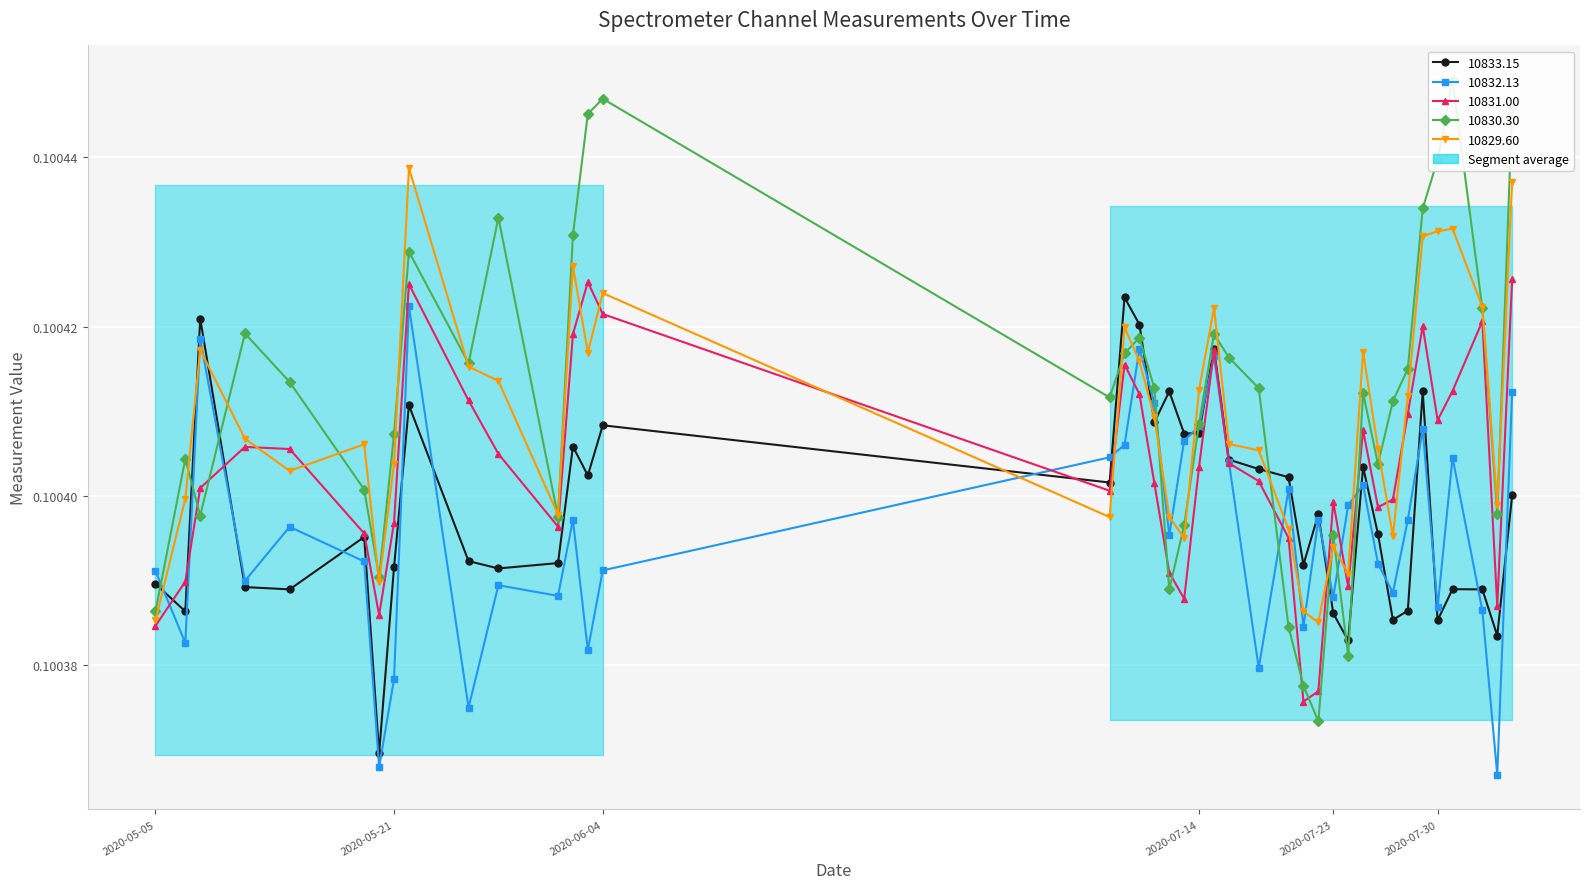

Between 2020-07-08 and 2020-07-22, which series saw the biggest shift?

10830.30